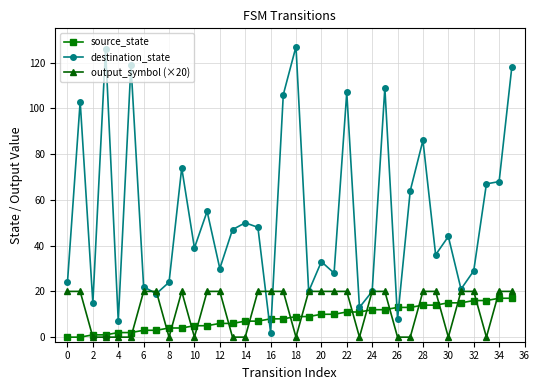

How many times do source_state and destination_state cross each other?

4